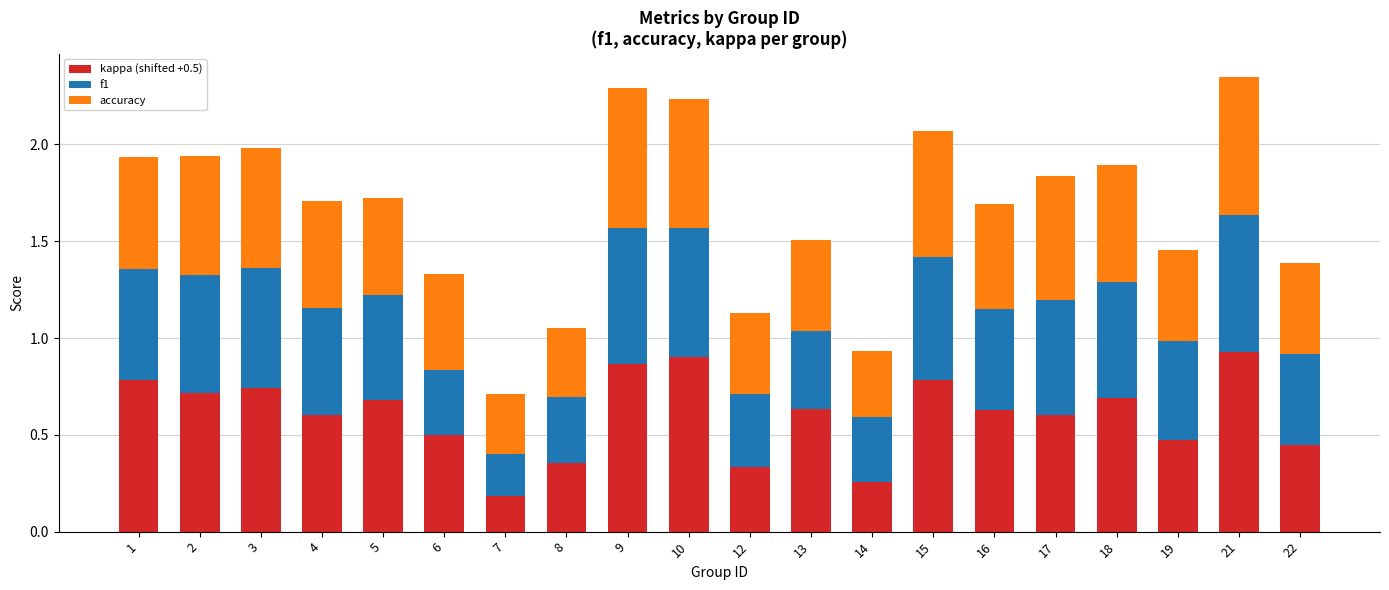

True or false: kappa (shifted +0.5) has a value of 0.8 at 19.

False